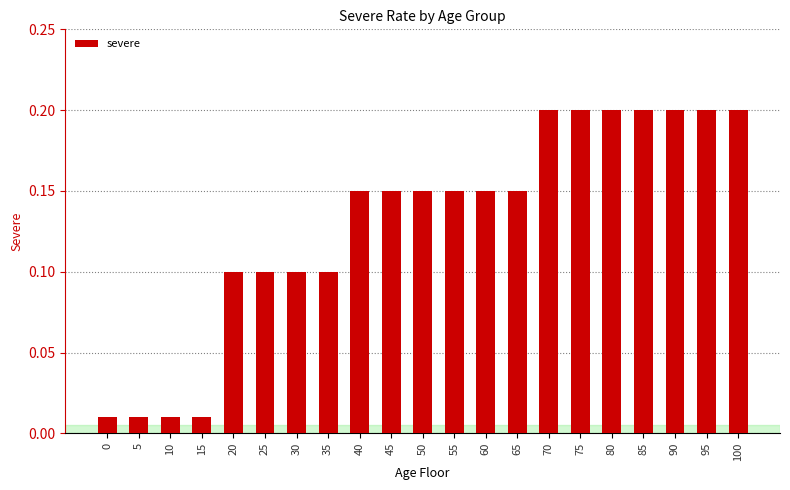

What is the sum of the values at 50 and 40?

0.3